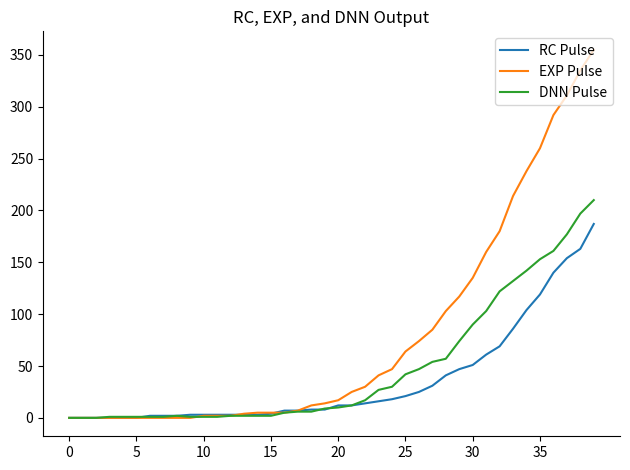

List the series in order of their overall mean, lowest first.

RC Pulse, DNN Pulse, EXP Pulse